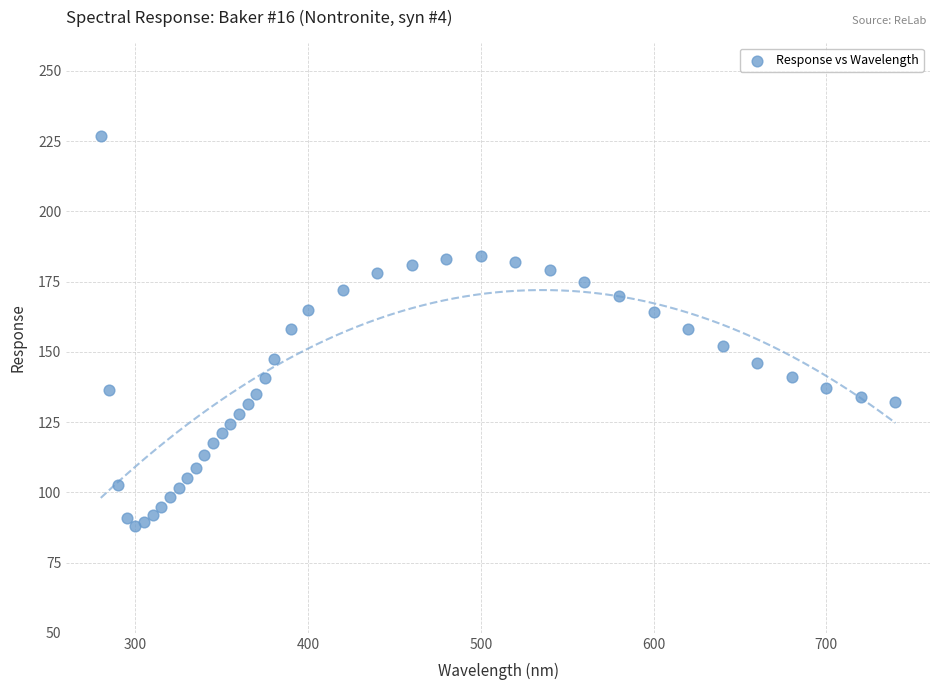

What is the range of Y values (max minus min)?

139.0